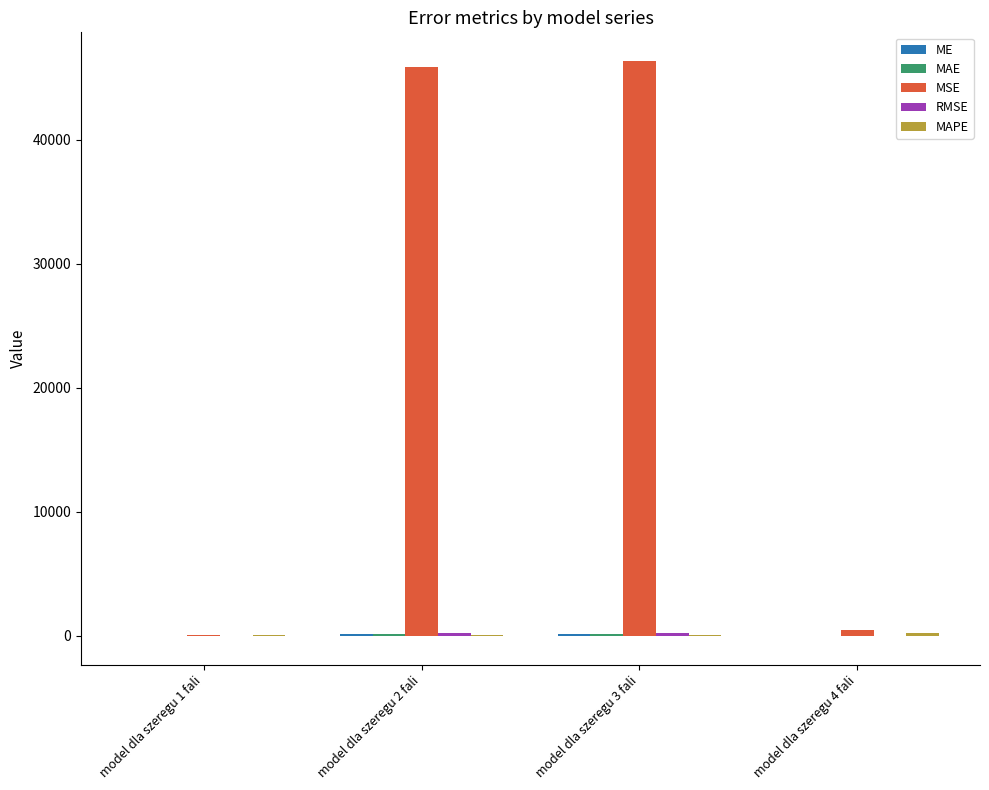

Between model dla szeregu 2 fali and model dla szeregu 4 fali, which series saw the biggest shift?

MSE